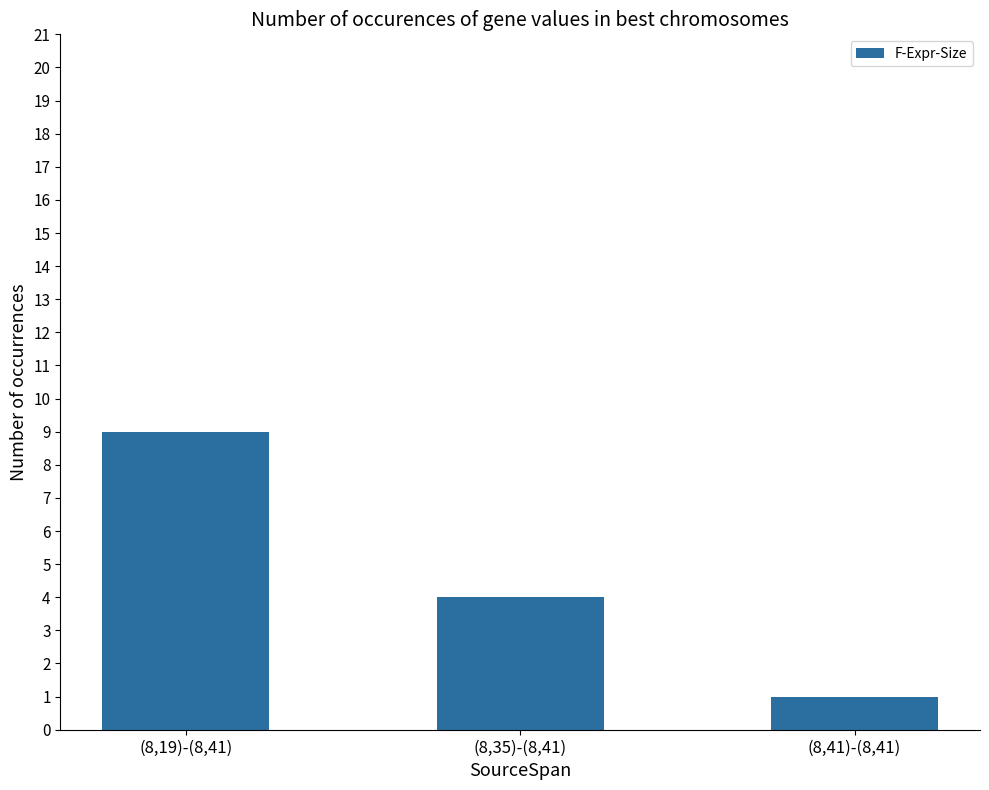

What position from the right is (8,19)-(8,41)?

3